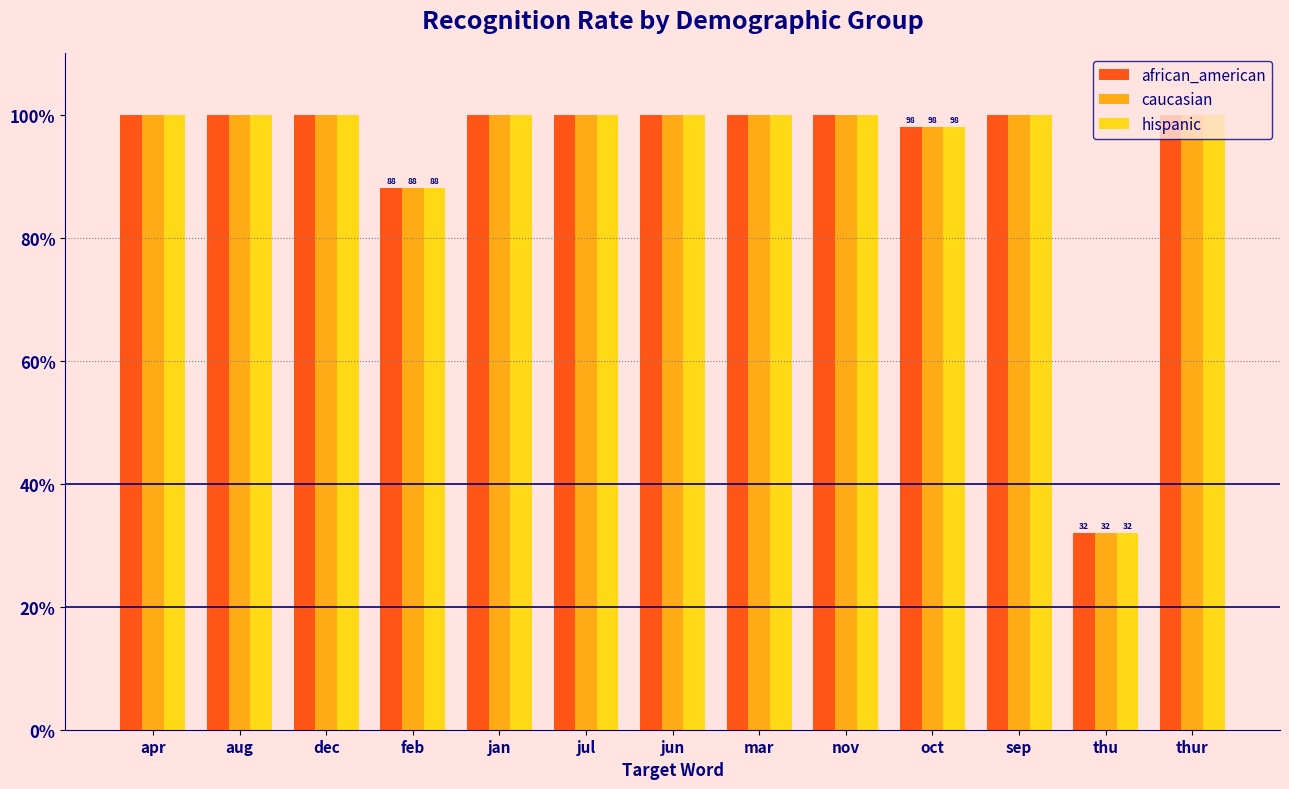

Is the value of caucasian at sep greater than the value of african_american at oct?

Yes